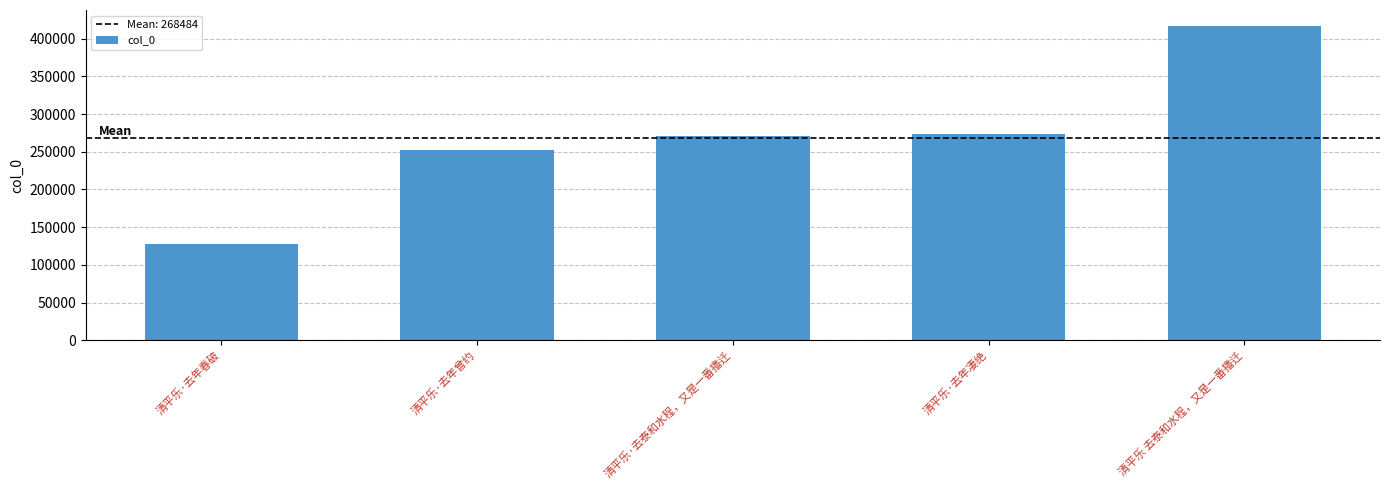

What is the difference between the maximum and minimum values?

289623